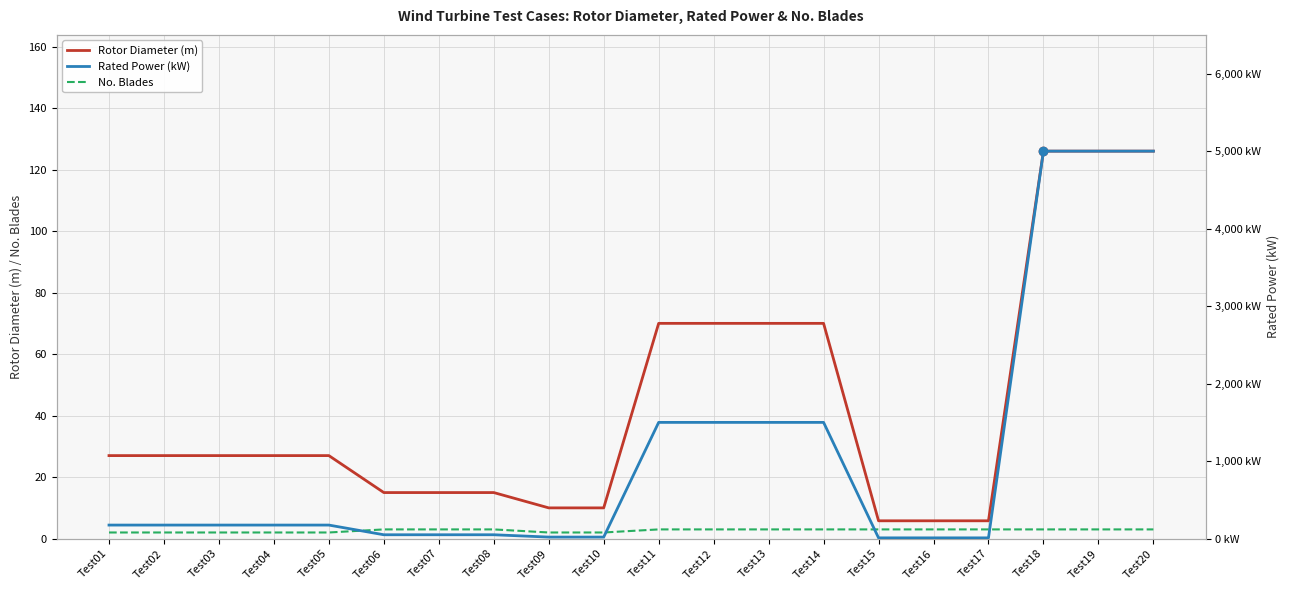

How many data points in Rotor Diameter (m) are above 27?

7